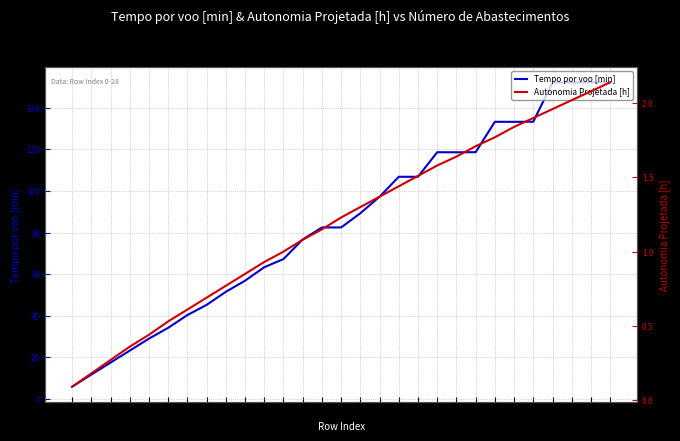

At 28, list the series in order from largest to smallest.

Tempo por voo [min], Autonomia Projetada [h]